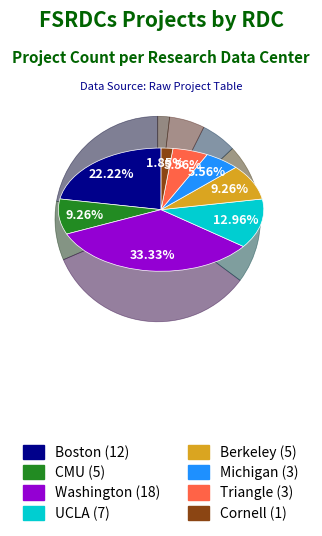

Does Berkeley account for over 50% of the chart?

No